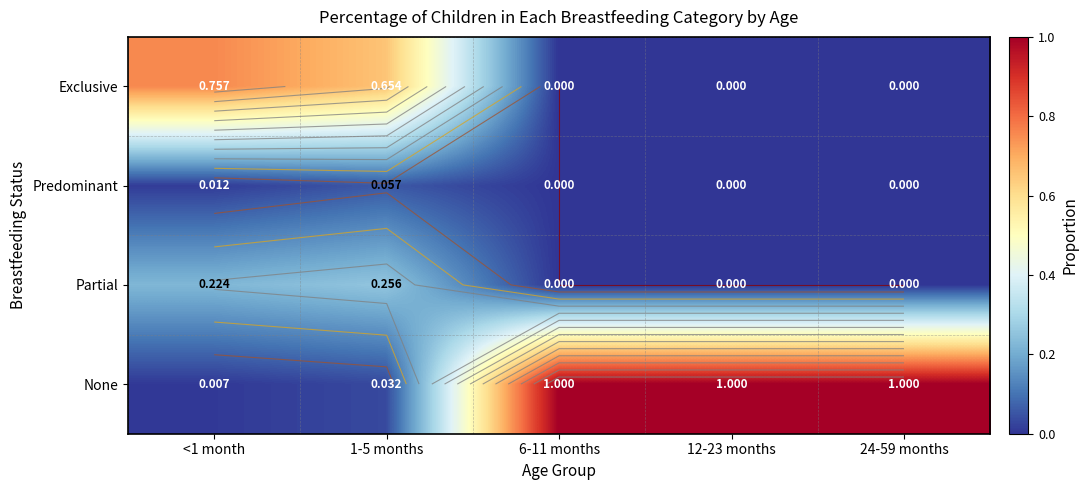

Which series has the largest total across all categories?

None